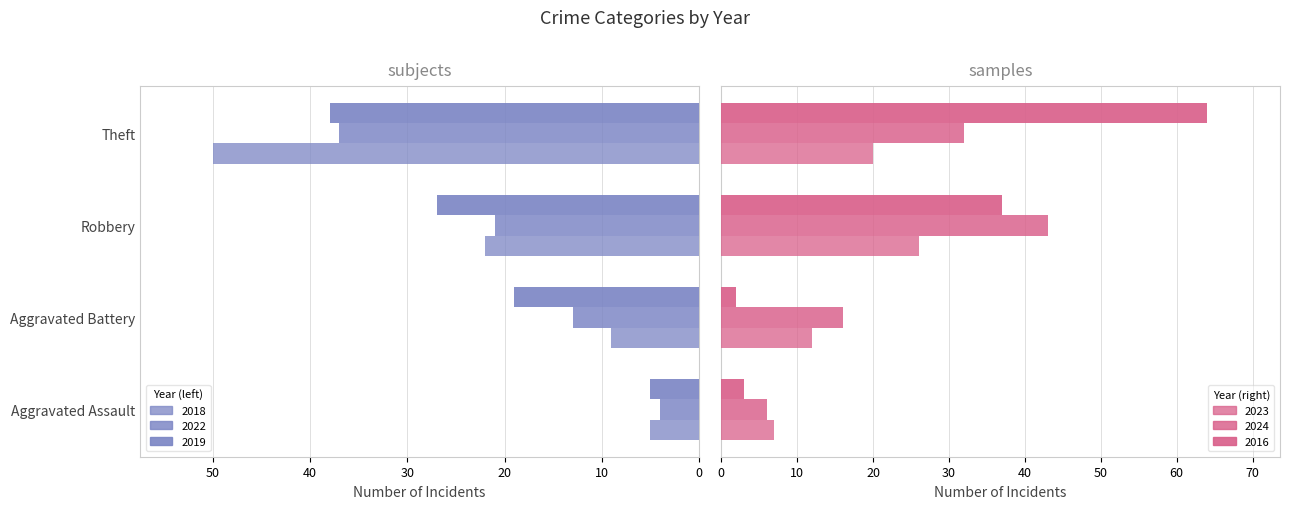

Which series has the widest spread of values?

2016